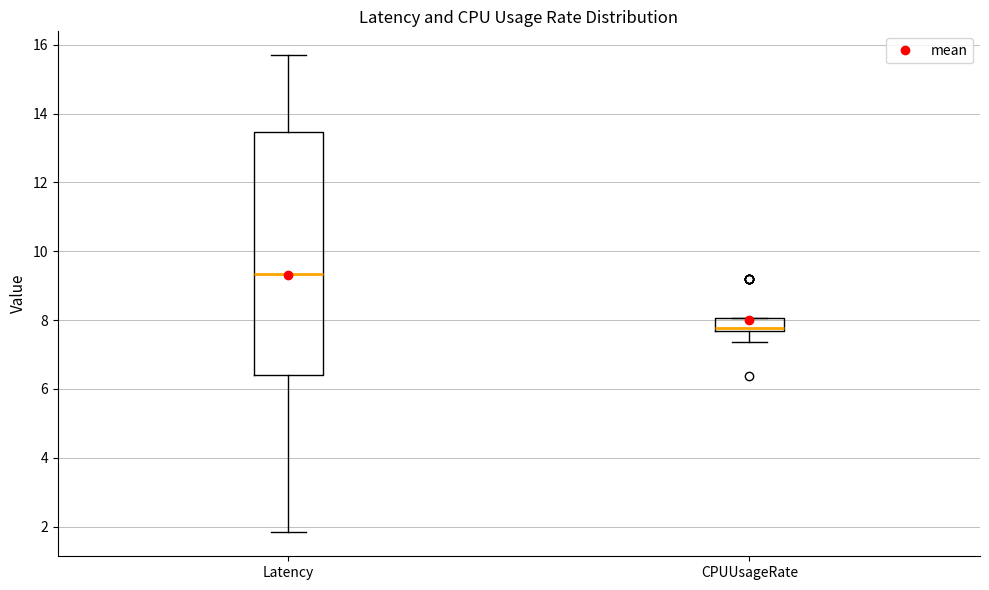

Where is the upper edge of the box for CPUUsageRate on the y-axis? The values are not printed on the chart, so give them approximately, as read against the axis.

8.0